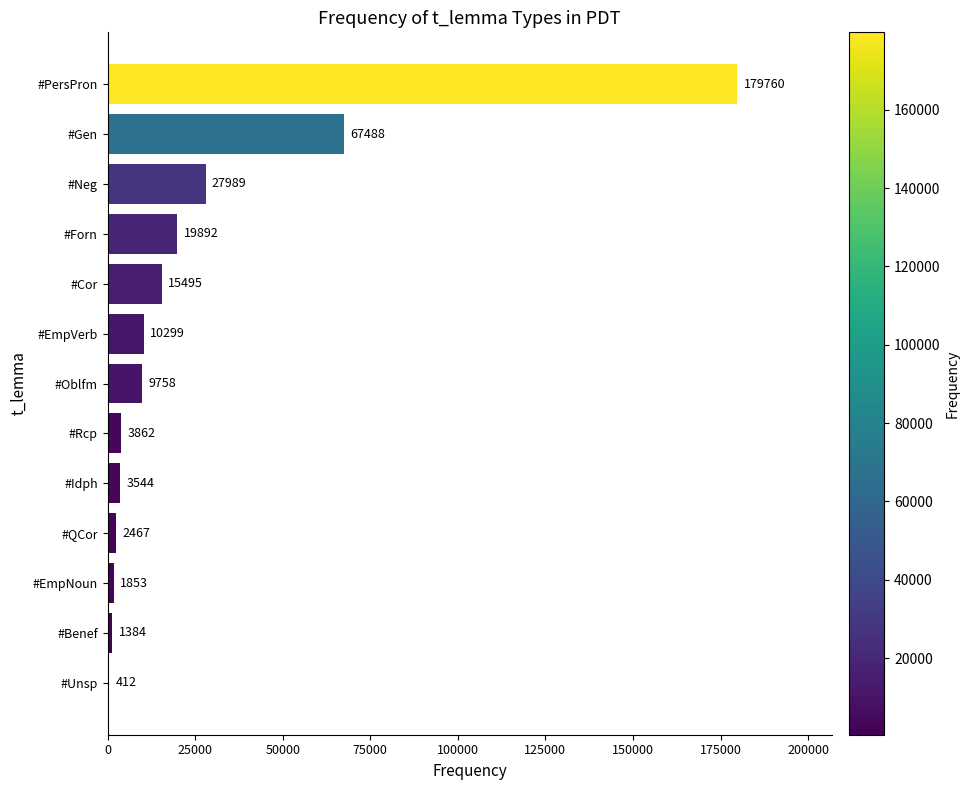

Read the value at #Gen.

67488